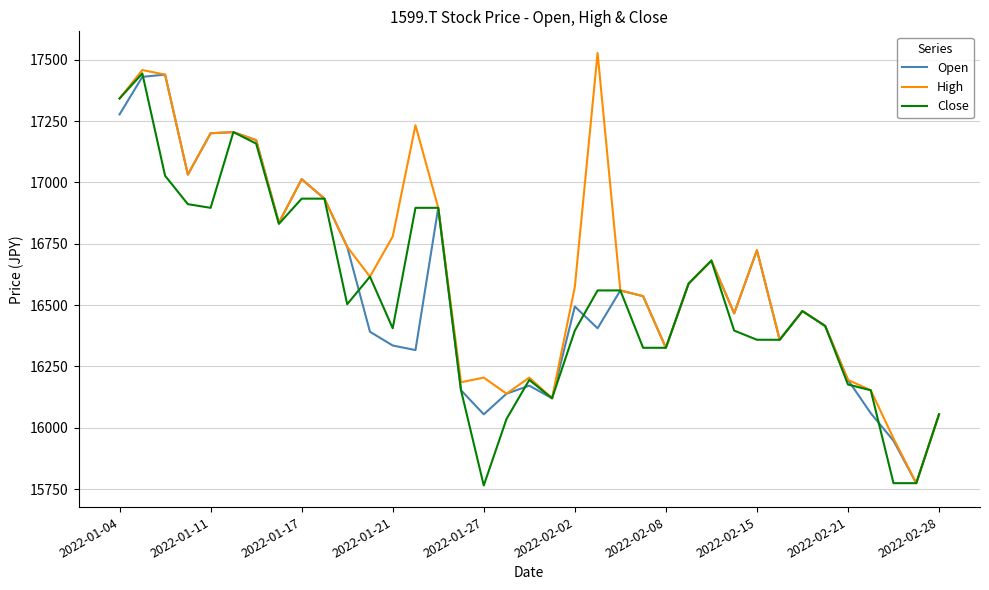

What is the minimum value shown in the chart?

15764.7